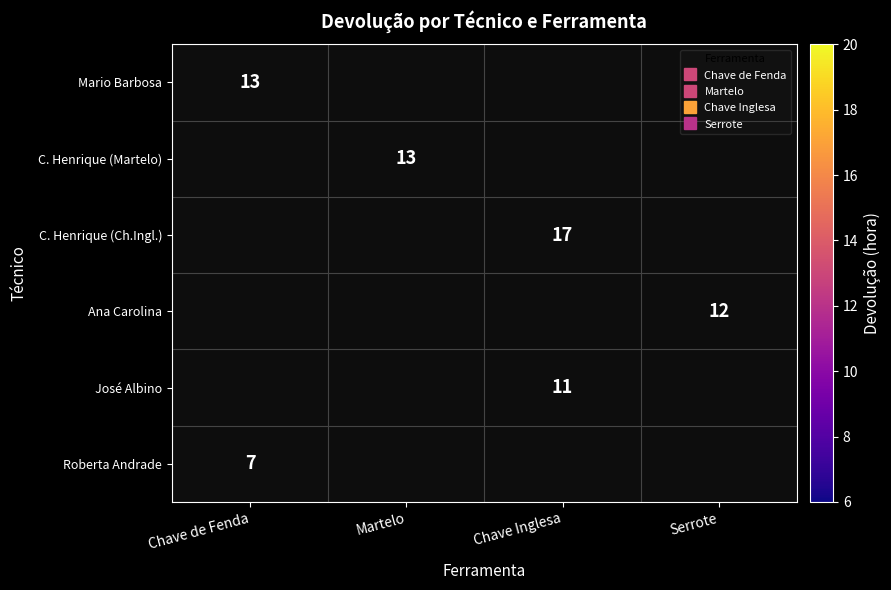

How many values in Roberta Andrade are above zero?

1